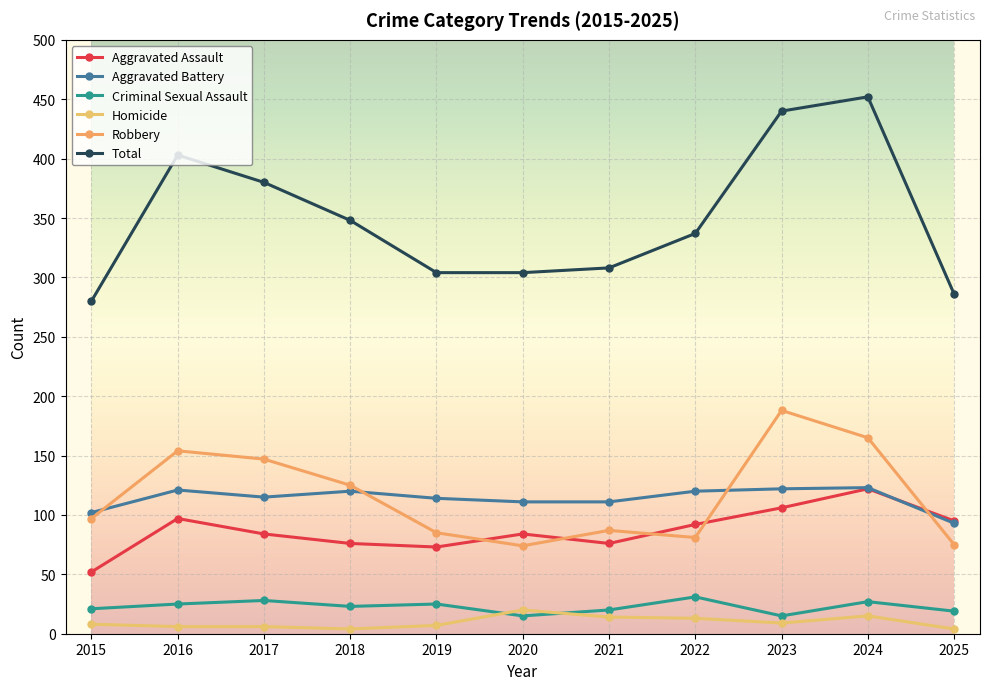

Which series has the largest total across all categories?

Total